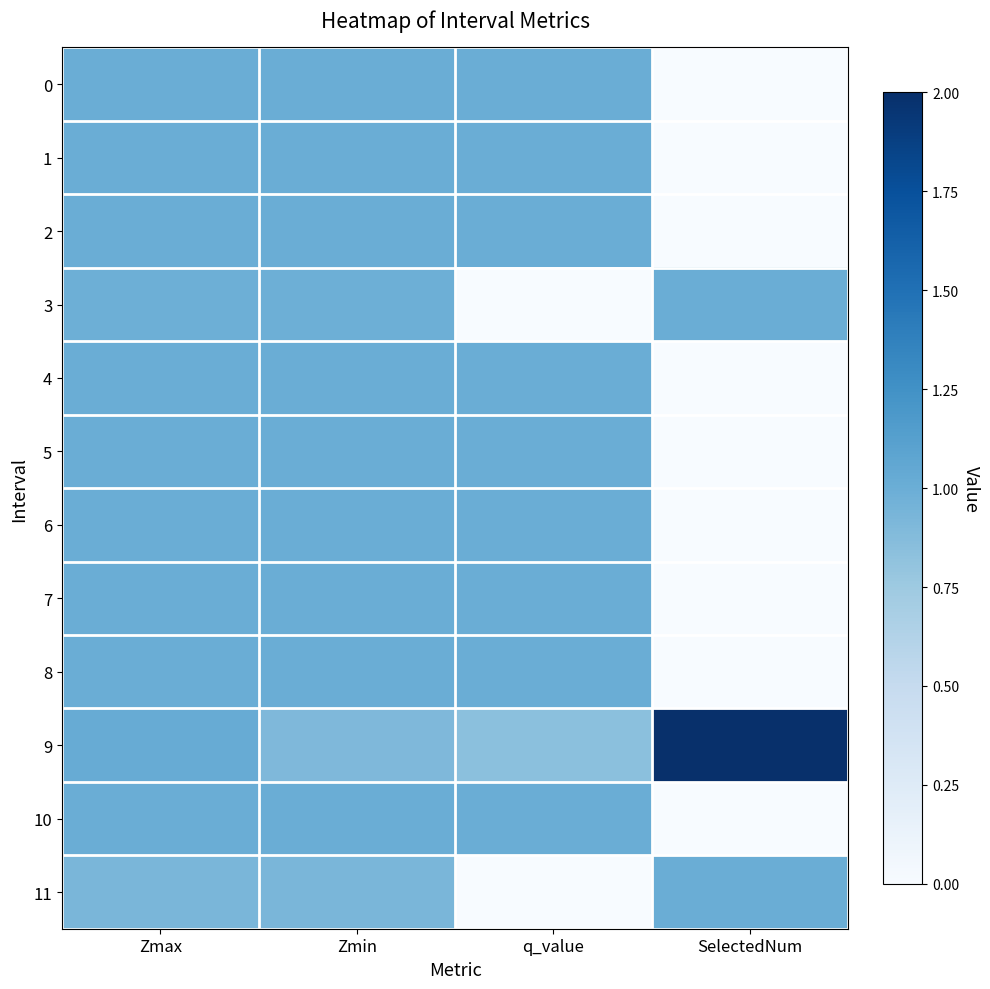

Reading left to right, what are all the values shown in this chart?

0: Zmax=1.0	Zmin=1.0	q_value=1.0	SelectedNum=0.0
1: Zmax=1.0	Zmin=1.0	q_value=1.0	SelectedNum=0.0
2: Zmax=1.0	Zmin=1.0	q_value=1.0	SelectedNum=0.0
3: Zmax=1.0	Zmin=1.0	q_value=0.0	SelectedNum=1.0
4: Zmax=1.0	Zmin=1.0	q_value=1.0	SelectedNum=0.0
5: Zmax=1.0	Zmin=1.0	q_value=1.0	SelectedNum=0.0
6: Zmax=1.0	Zmin=1.0	q_value=1.0	SelectedNum=0.0
7: Zmax=1.0	Zmin=1.0	q_value=1.0	SelectedNum=0.0
8: Zmax=1.0	Zmin=1.0	q_value=1.0	SelectedNum=0.0
9: Zmax=1.0	Zmin=0.9	q_value=0.8	SelectedNum=2.0
10: Zmax=1.0	Zmin=1.0	q_value=1.0	SelectedNum=0.0
11: Zmax=0.9	Zmin=0.9	q_value=0.0	SelectedNum=1.0